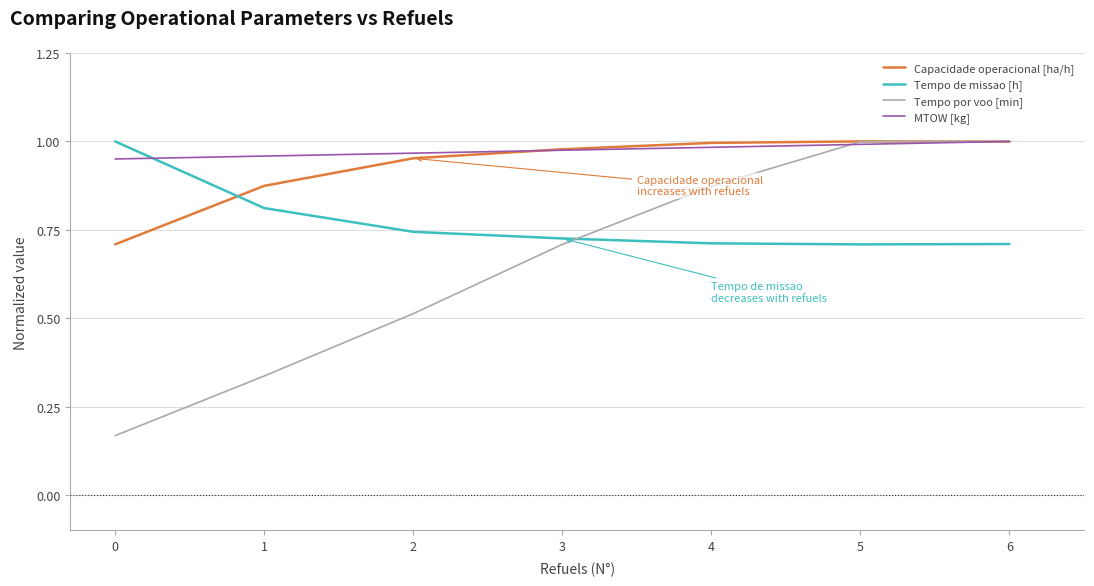

Is this an area chart (filled region under the line)?

No